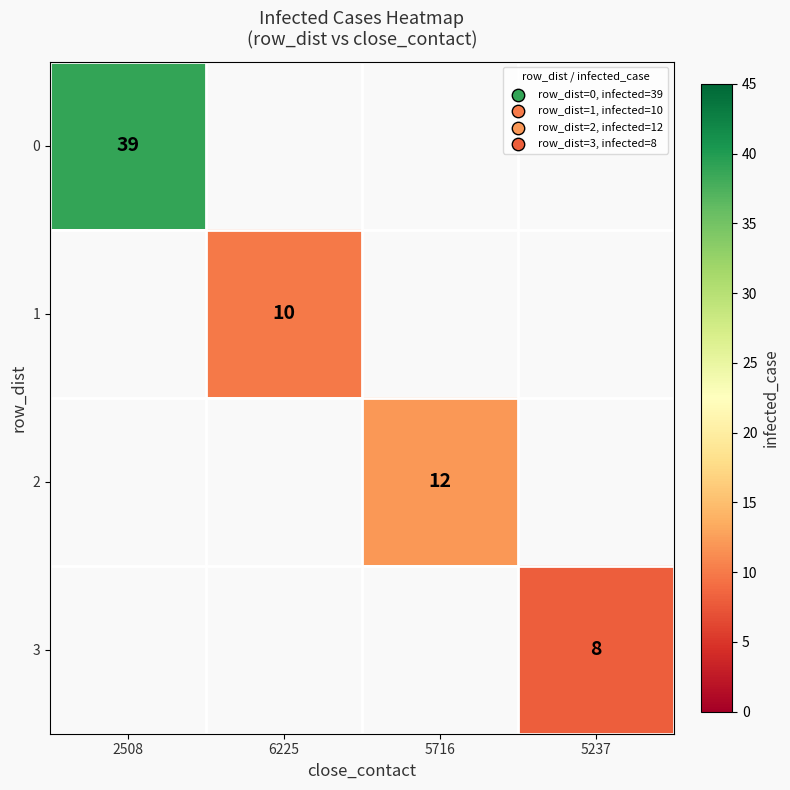

The value of 1 at 6225 is 10. True or false?

True